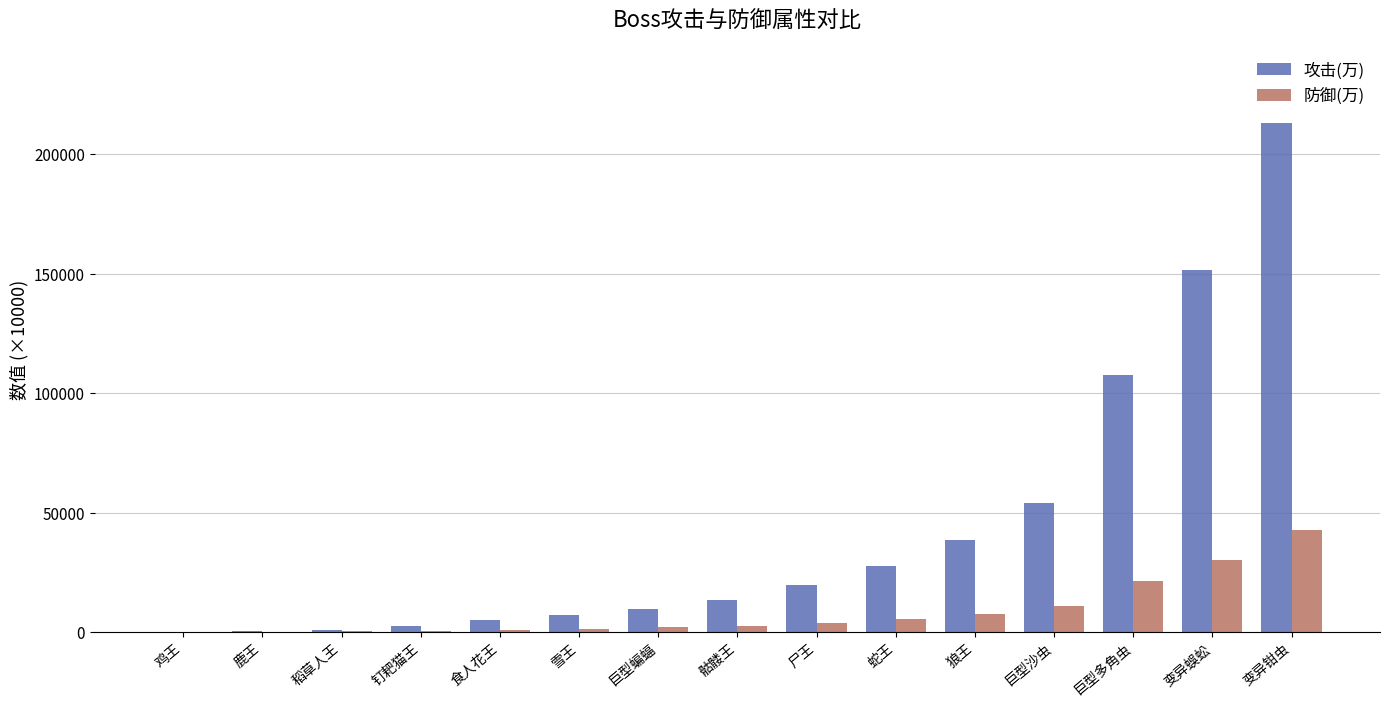

At which category is the sum across all series the highest?

变异钳虫